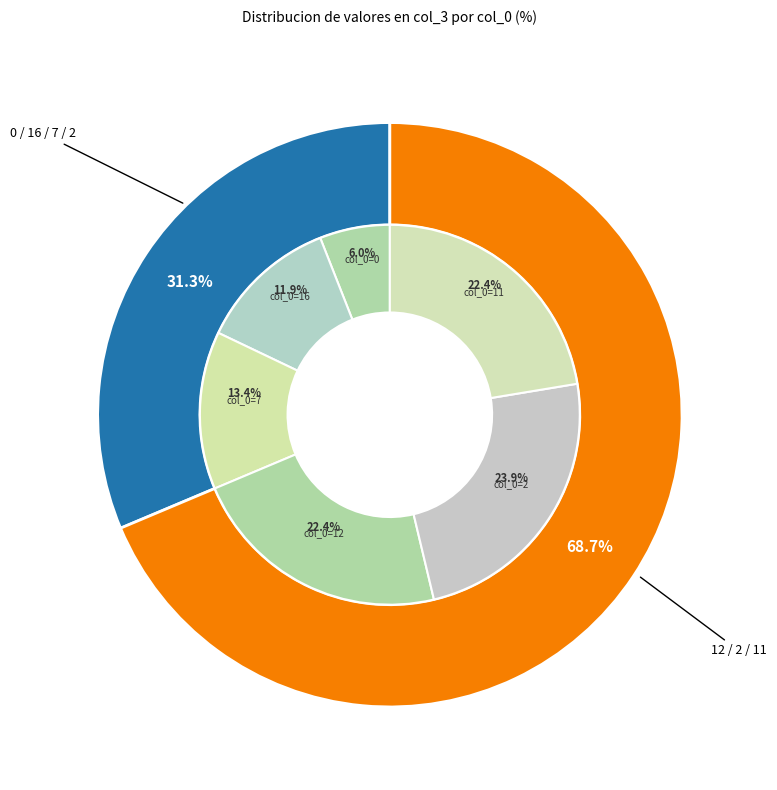

Approximately how many times larger is the value at 0 compared to 7?

0.4